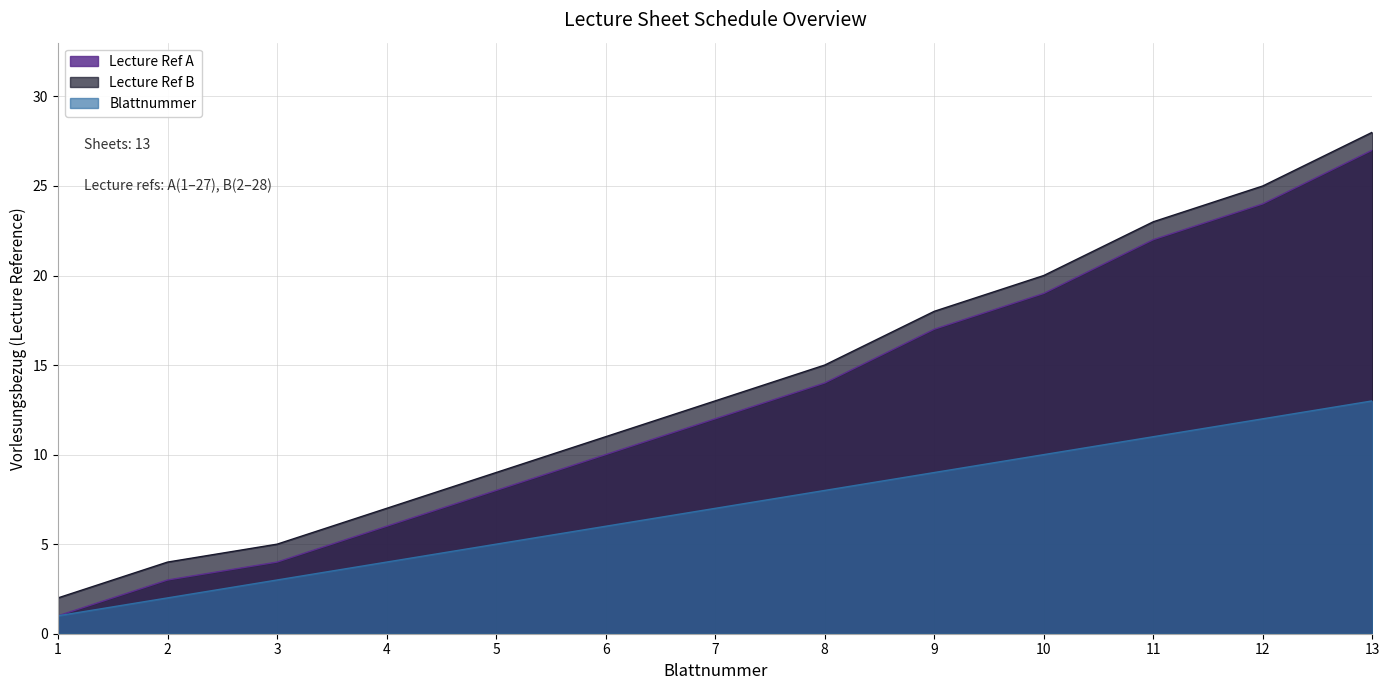

At which category is the sum across all series the highest?

13